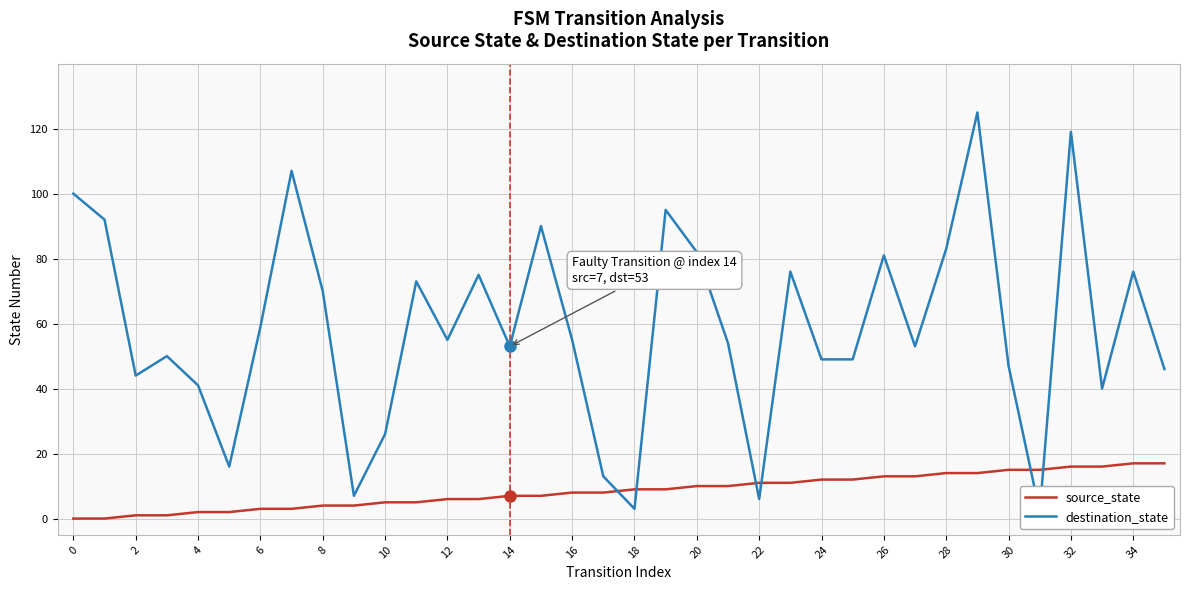

Reading right to left, extract all data points from this chart.

source_state: 17	17	16	16	15	15	14	14	13	13	12	12	11	11	10	10	9	9	8	8	7	7	6	6	5	5	4	4	3	3	2	2	1	1	0	0
destination_state: 46	76	40	119	2	47	125	83	53	81	49	49	76	6	54	82	95	3	13	55	90	53	75	55	73	26	7	70	107	59	16	41	50	44	92	100